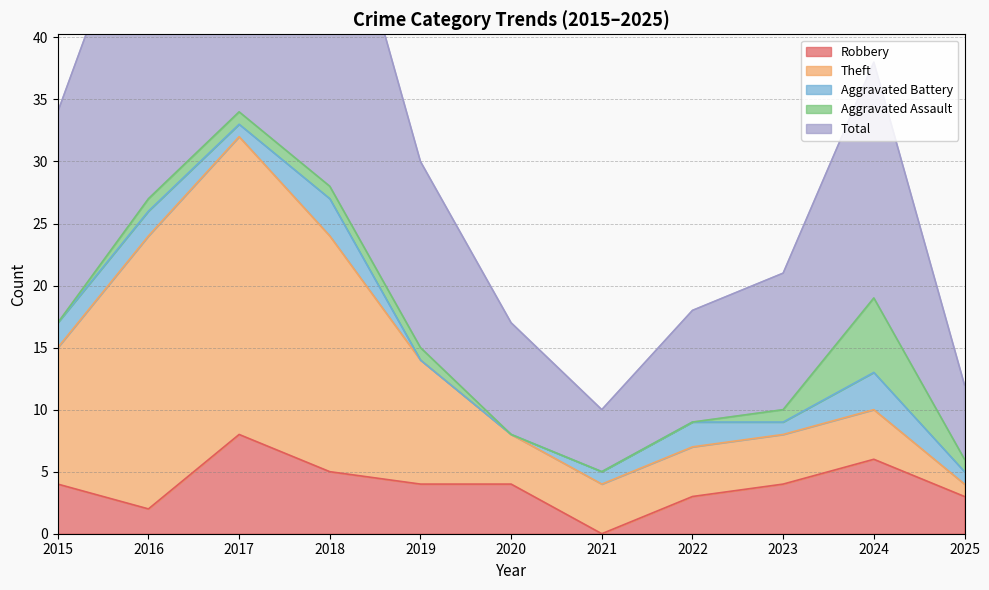

Read the Robbery value at 2023.

4